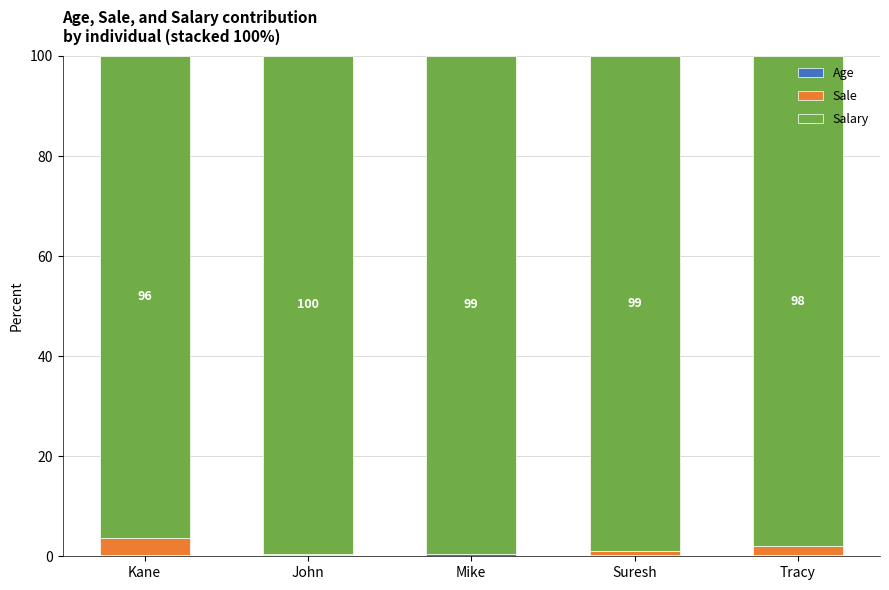

How many categories are shown in the chart?

5